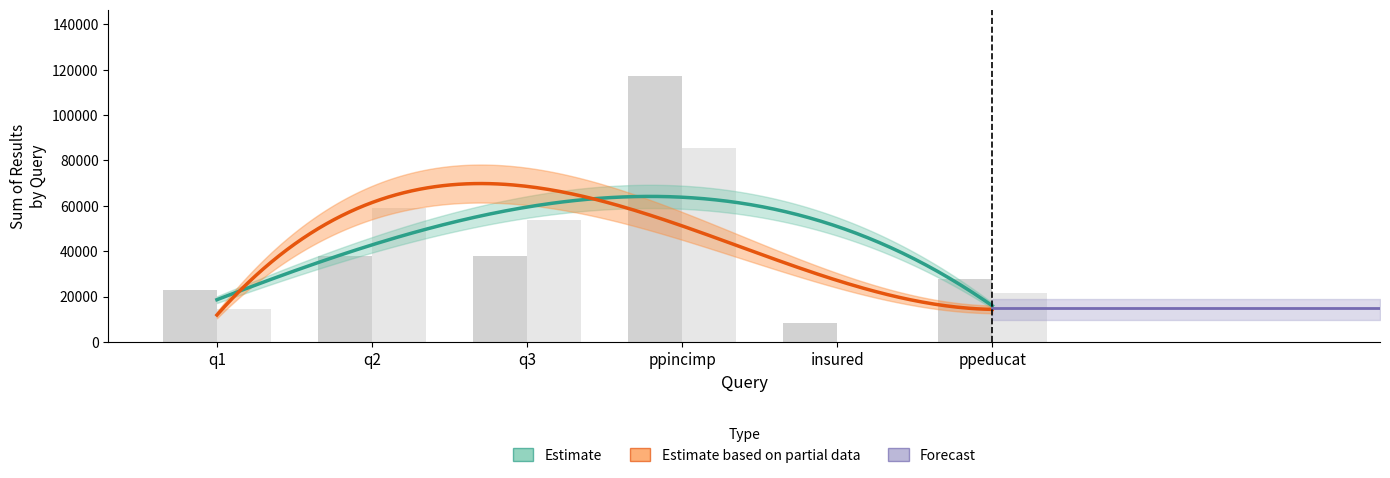

Is it true that sum_values_tool equals 28353 at q2?

False